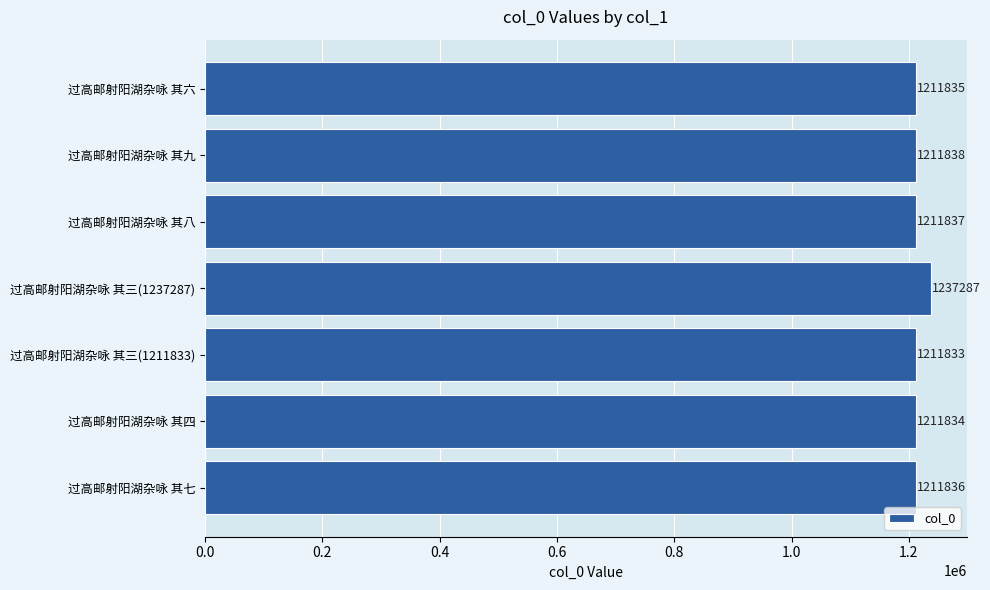

What value does the data have at 过高邮射阳湖杂咏 其九, to the nearest 50?

1211850